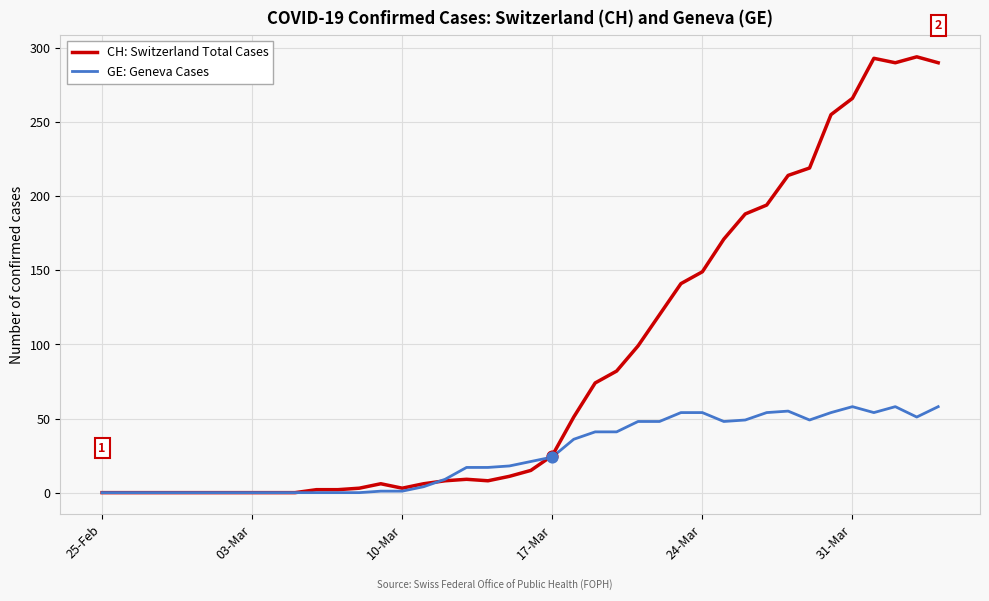

Which series has the largest total across all categories?

CH: Switzerland Total Cases